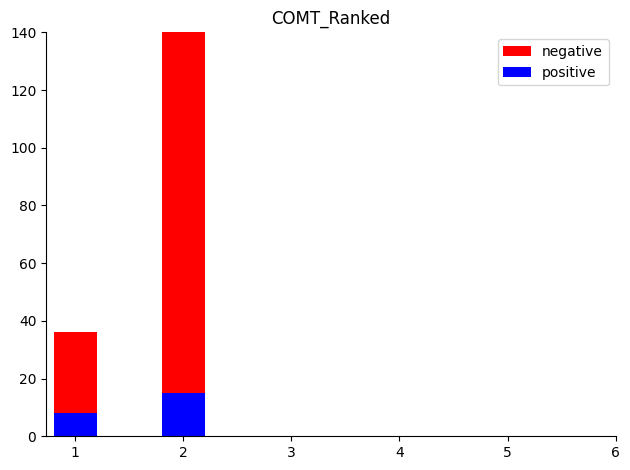

Which series has the largest range (max minus min)?

negative